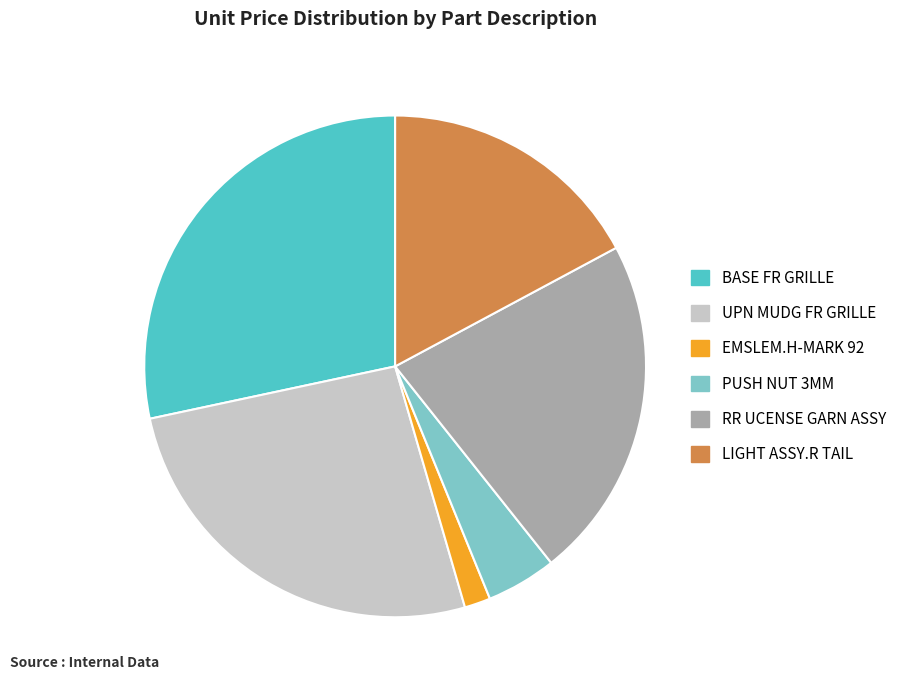

What is the ratio of the value at UPN MUDG FR GRILLE to the value at EMSLEM.H-MARK 92?

15.6